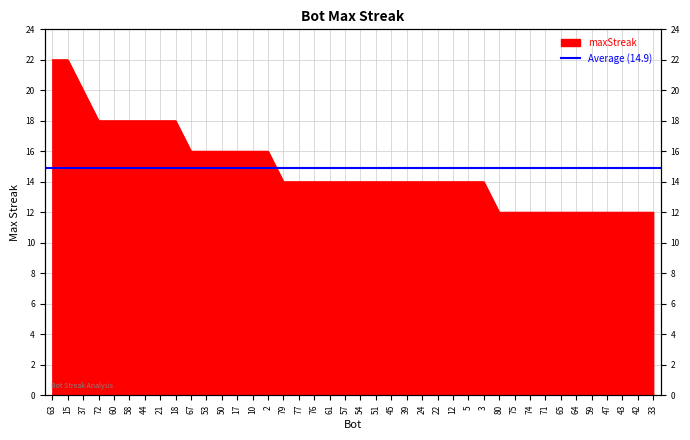

At which category does the chart reach its peak across all series?

63